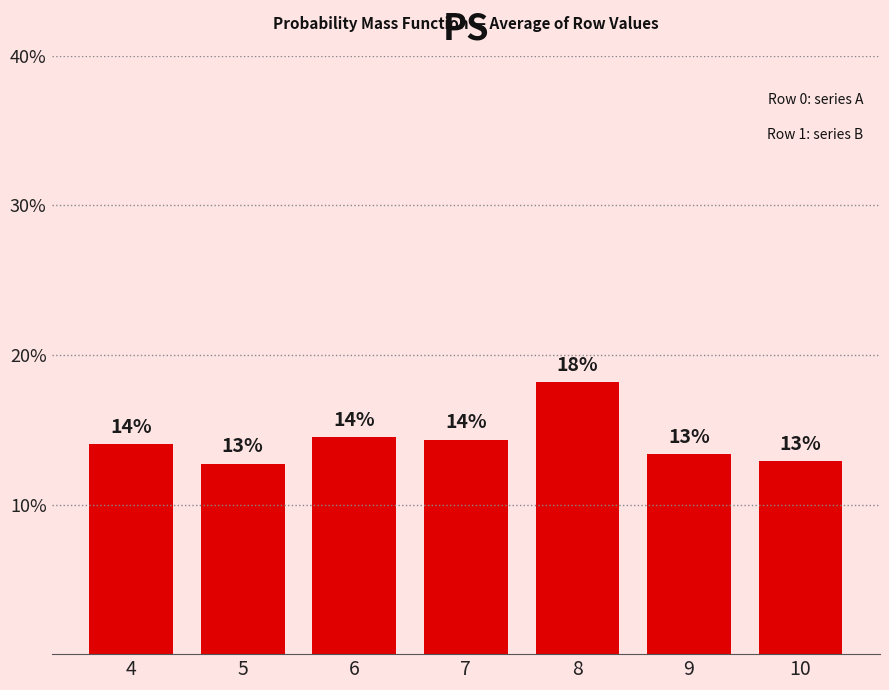

What is the value of the 3rd bar from the left?

14.5